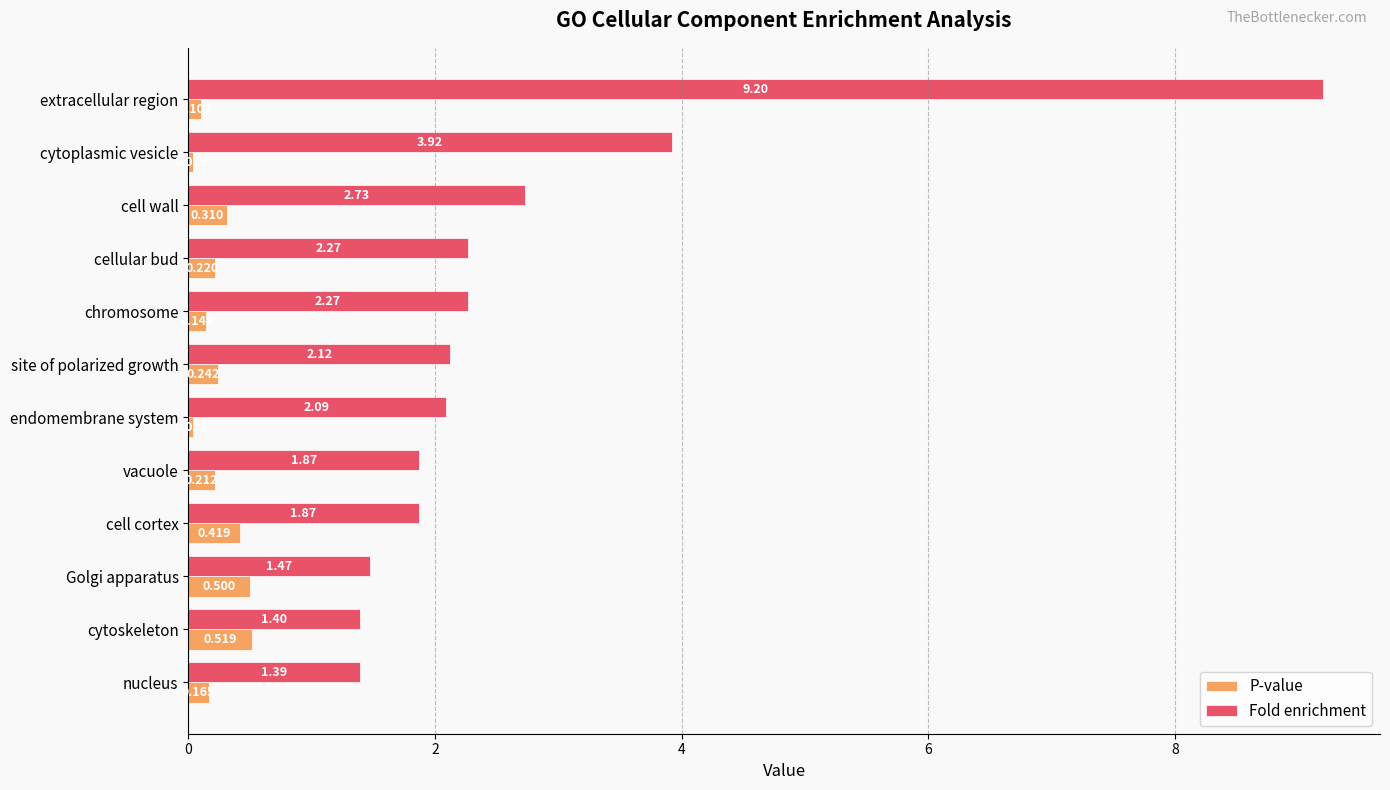

Which series has the largest range (max minus min)?

Fold enrichment